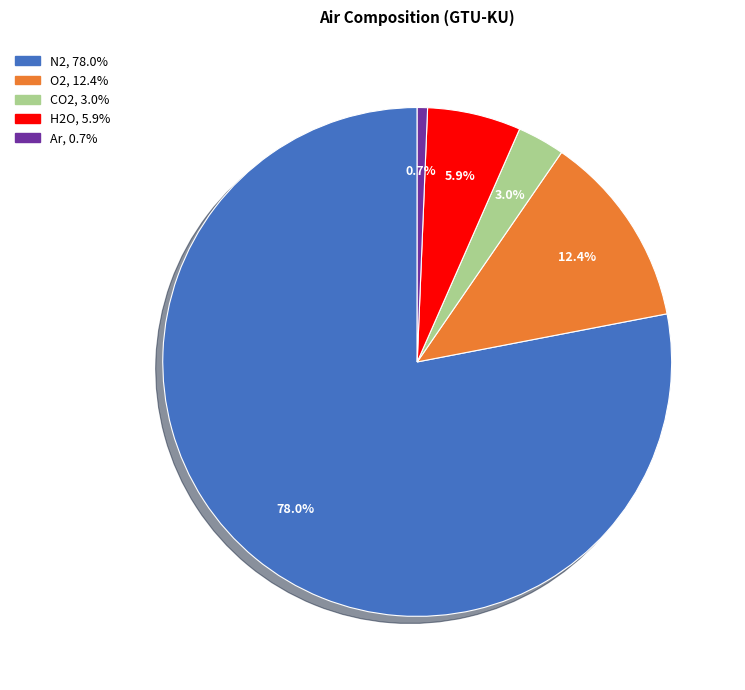

To the nearest percent, what is the combined percentage of Ar and N2?

79%